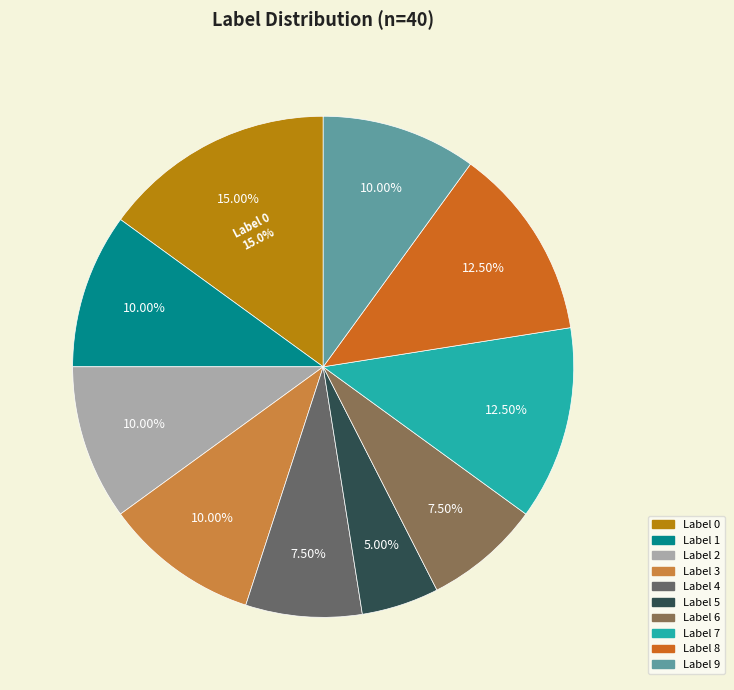

Rank the categories by value from highest to lowest.

0, 7, 8, 1, 2, 3, 9, 4, 6, 5